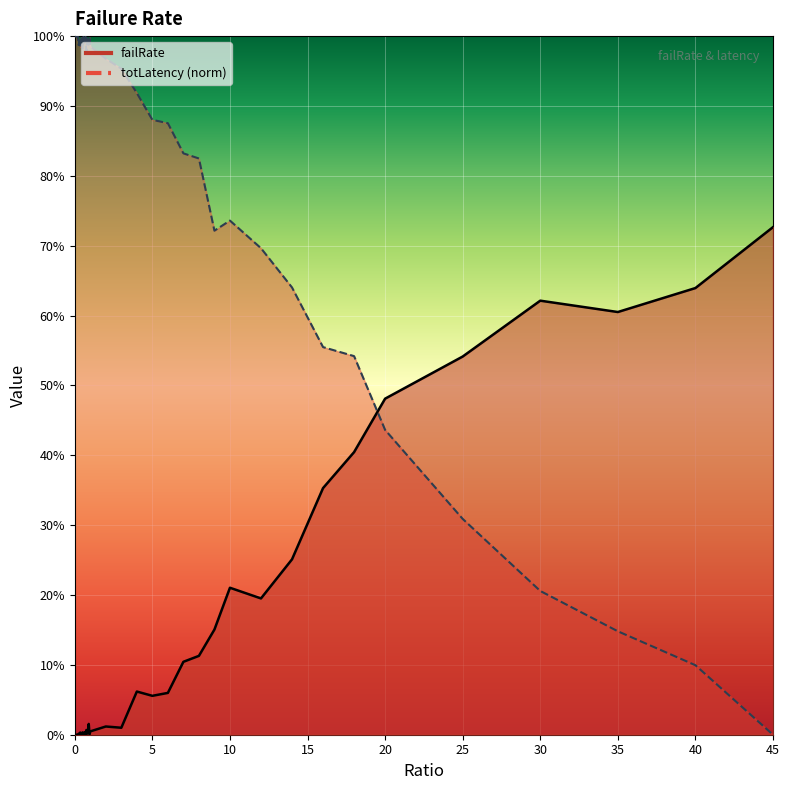

What is the label of the 31st point from the right?

0.45